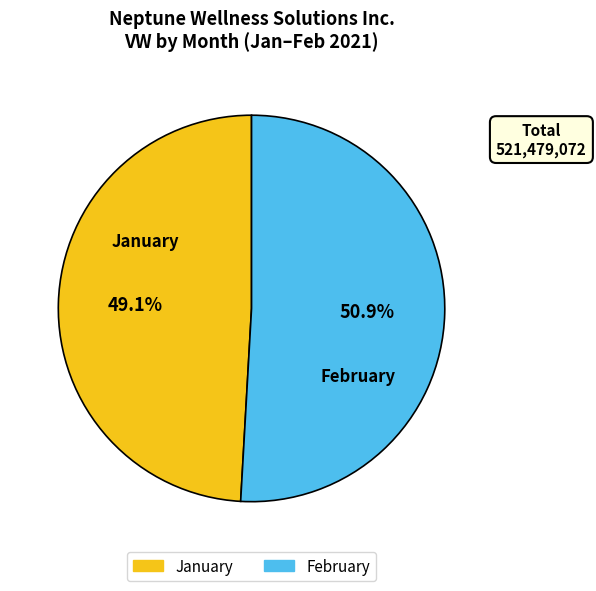

What is the ratio of the value at February to the value at January?

1.0